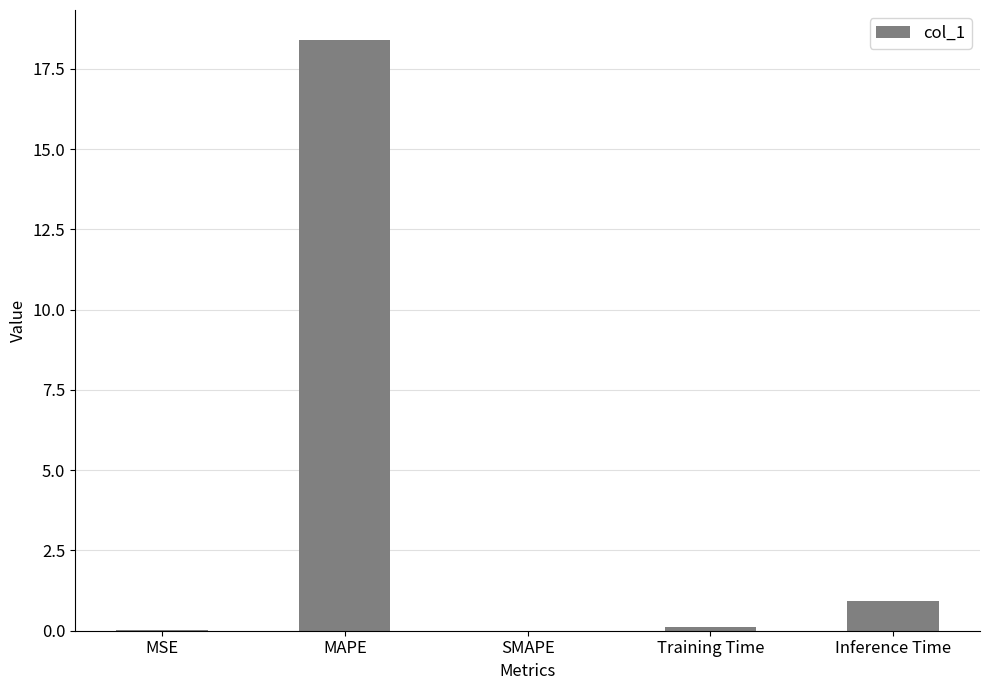

The value at MSE is 0.0. True or false?

True